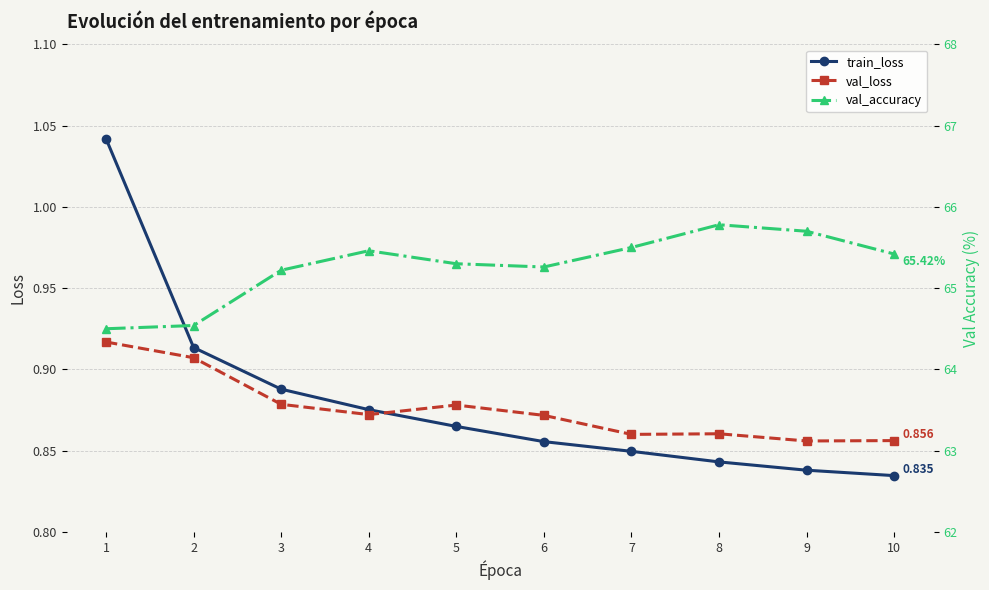

What is the value of the train_loss point at the 5th from the left?

0.9